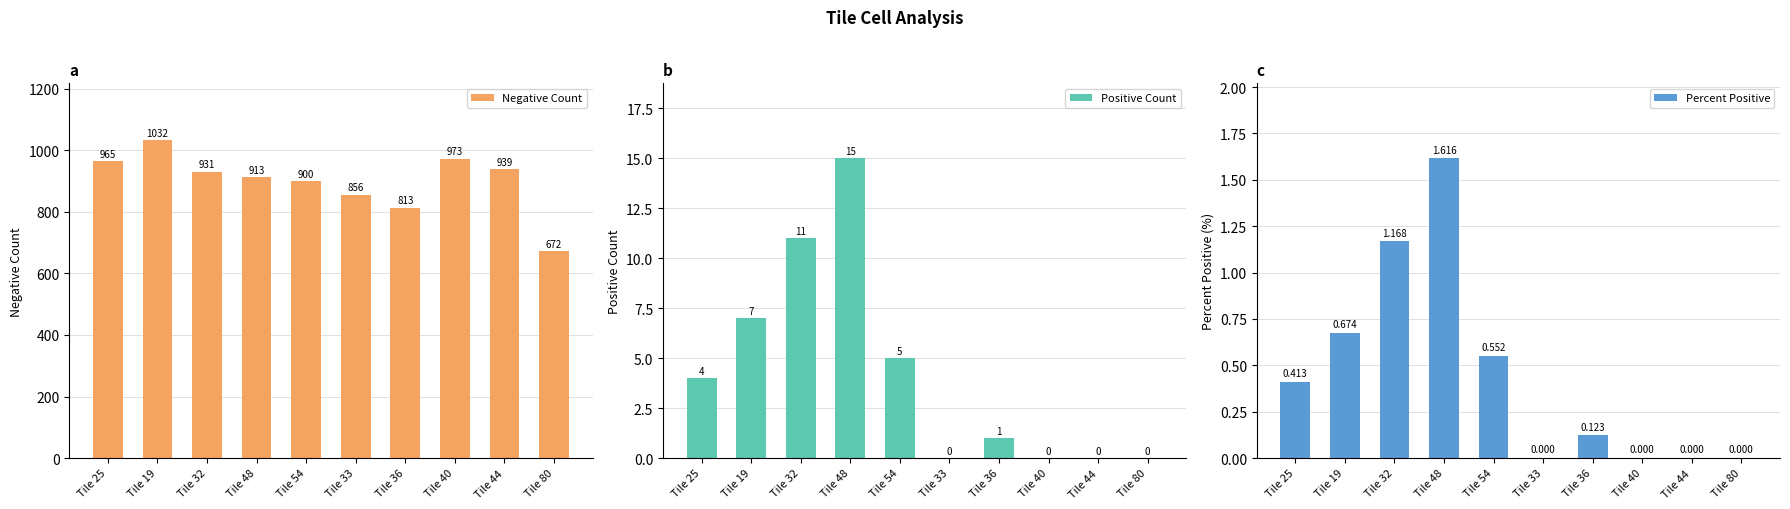

At which label does Percent Positive reach its minimum?

Tile 33